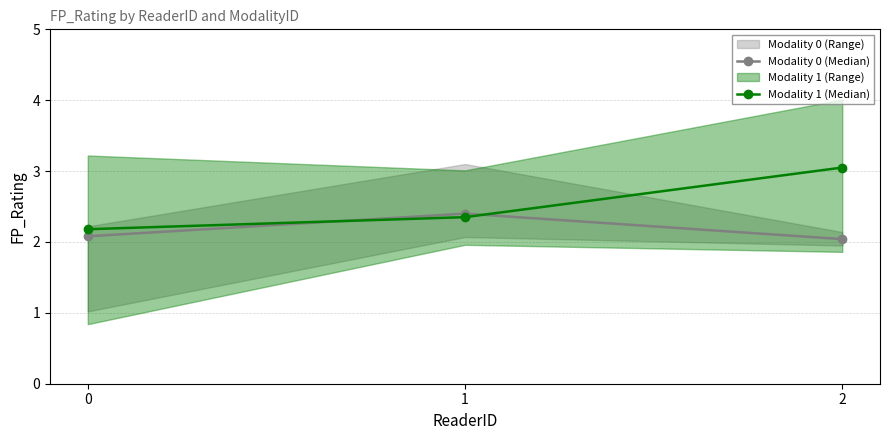

Is it true that Modality 1 (Median) equals 3.1 at 0?

False